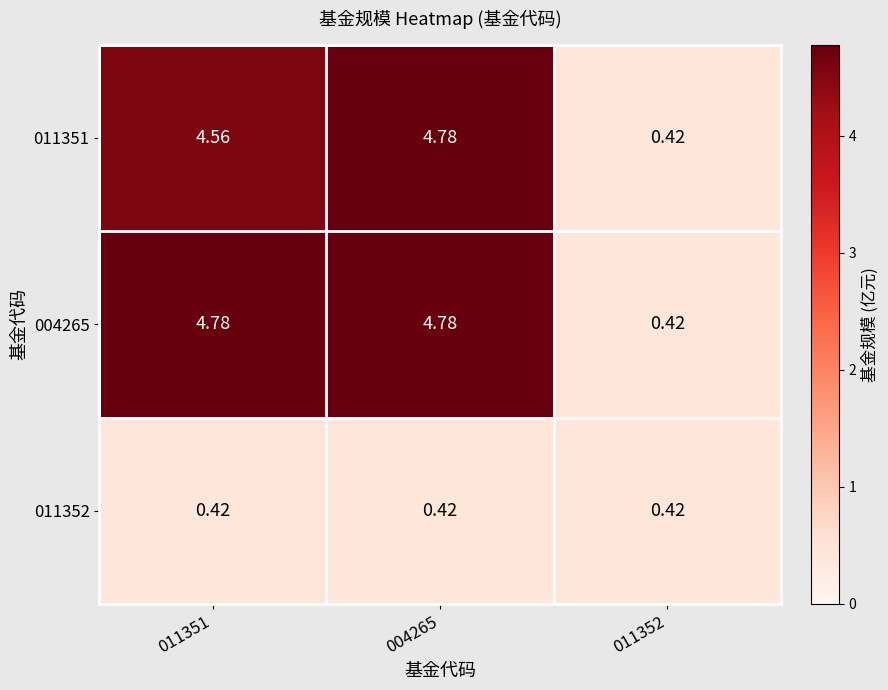

Count the number of data series in this chart.

3